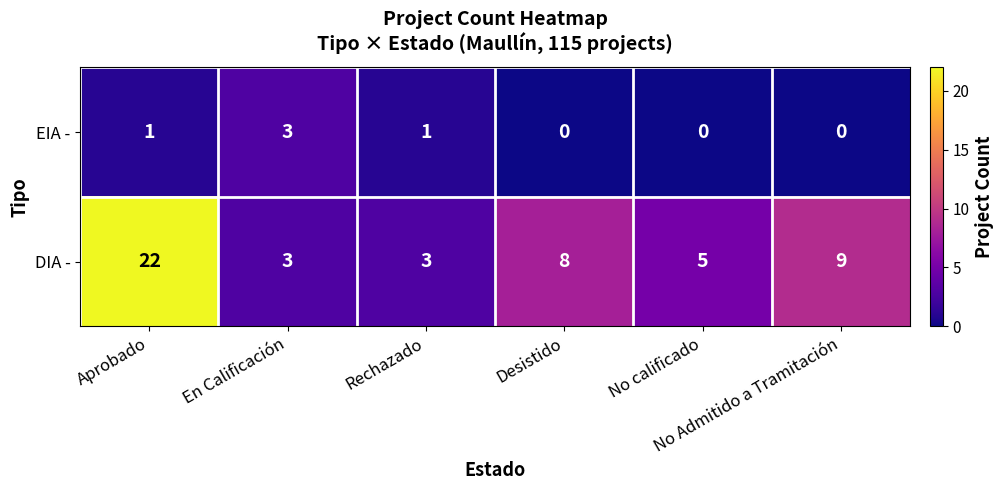

At Aprobado, list the series in order from largest to smallest.

DIA -, EIA -